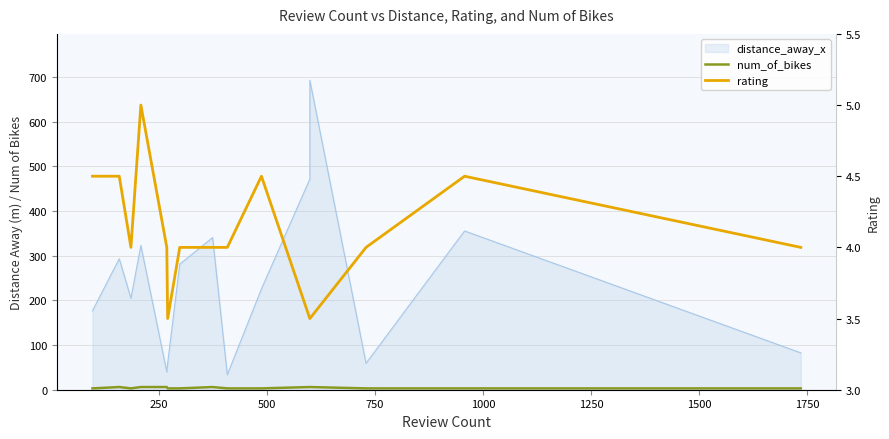

What is the difference between the second highest and second lowest values in the rating series?

1.0